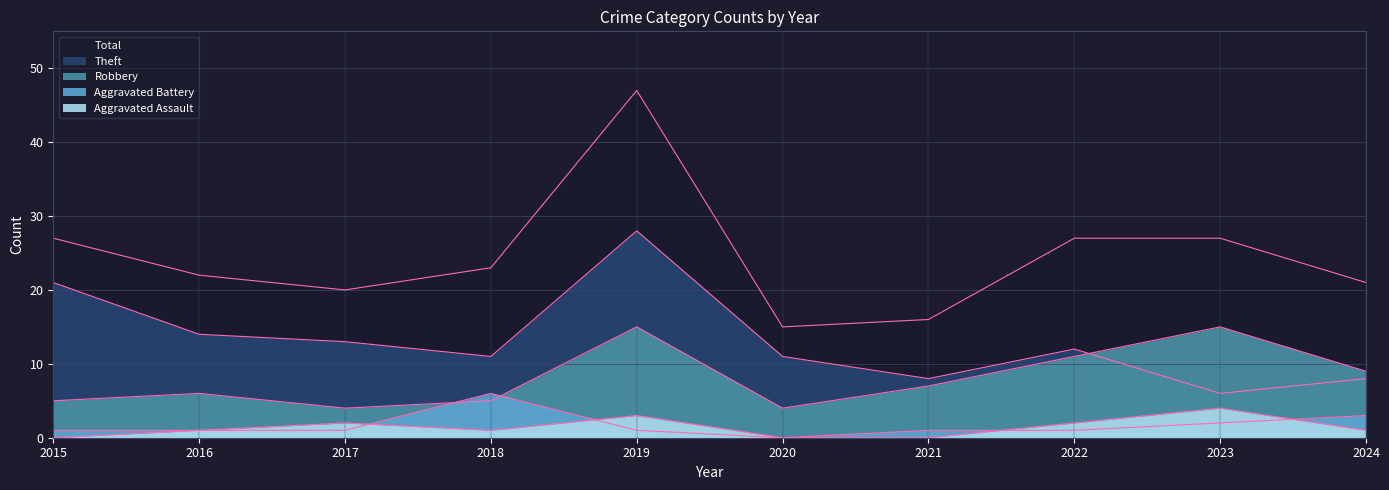

The value of Aggravated Battery at 2022 is 0. True or false?

False